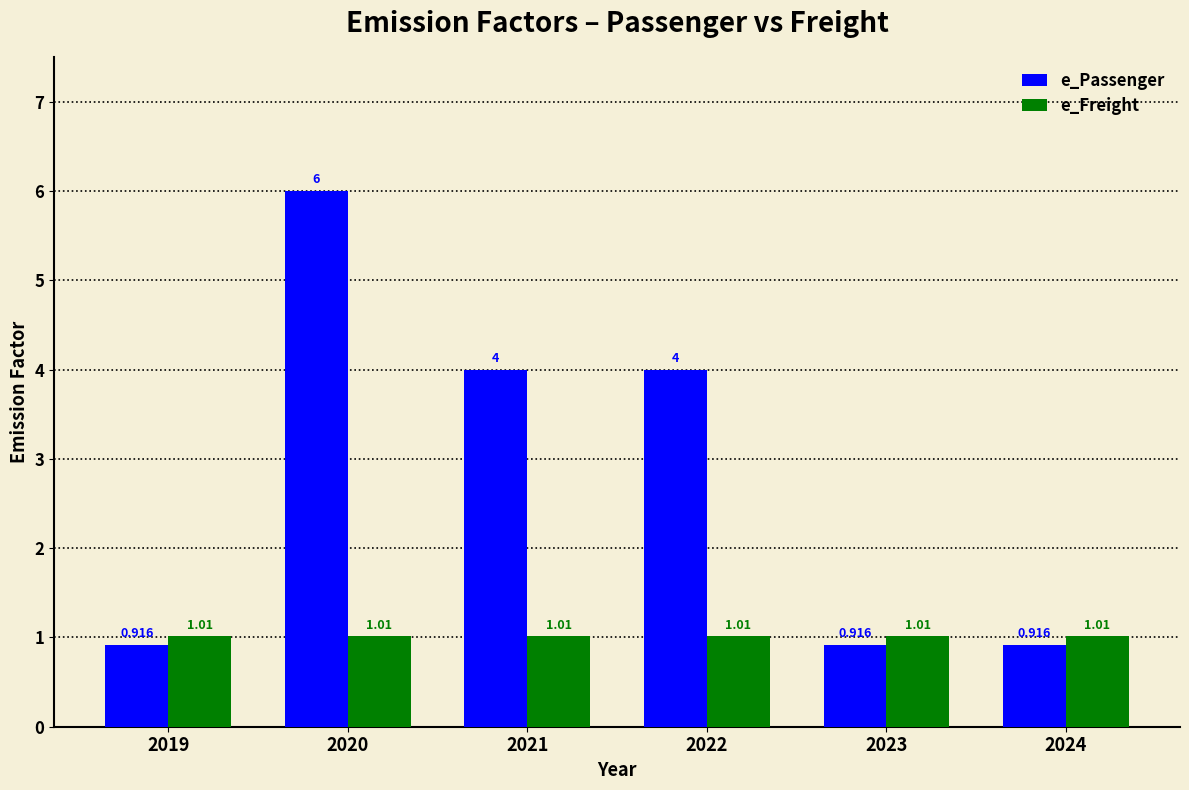

Which series has the largest range (max minus min)?

e_Passenger